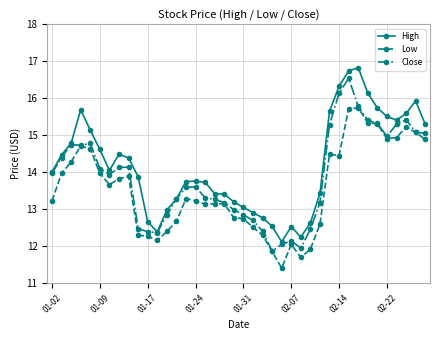

True or false: High has more than 1 interior local peaks.

True